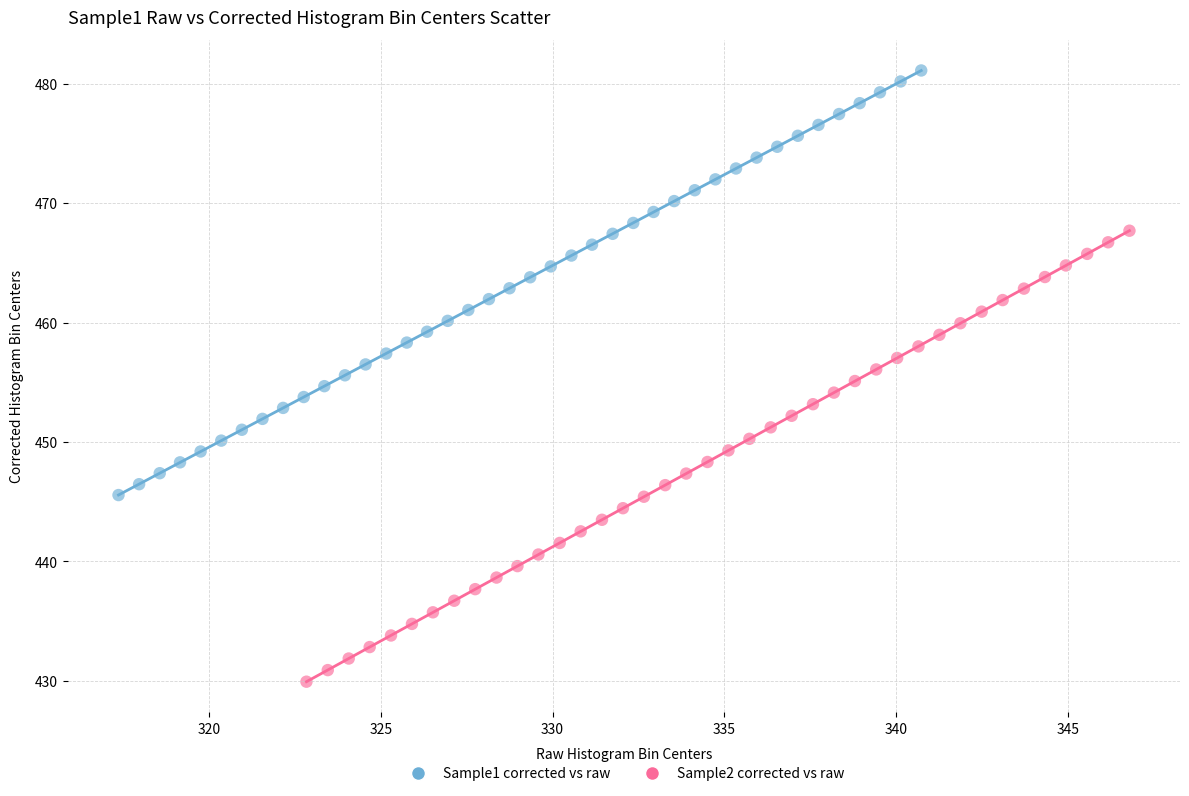

Which series contains the highest Y value?

Sample1 corrected vs raw